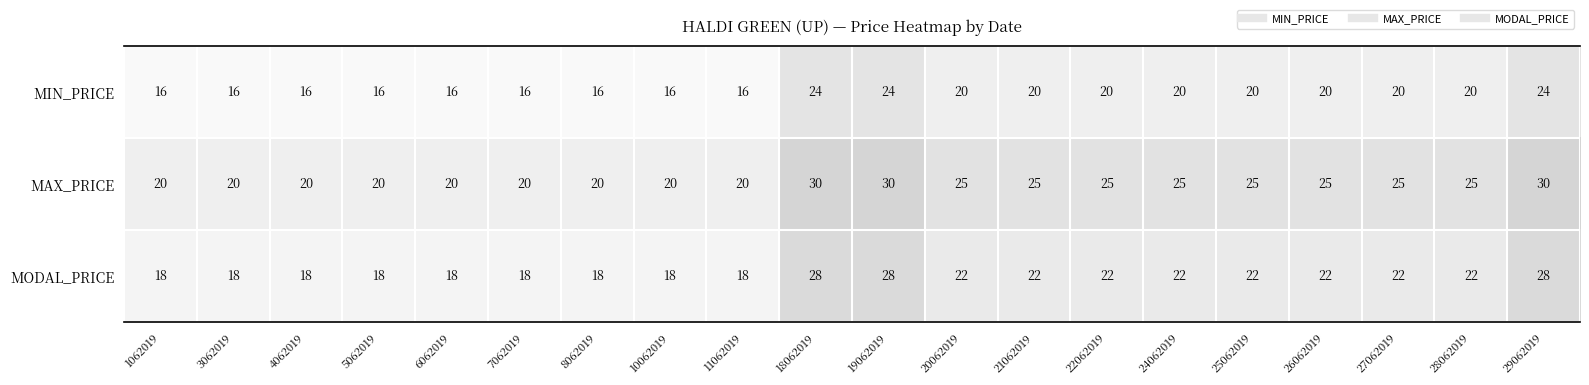

What is the greatest value displayed?

30